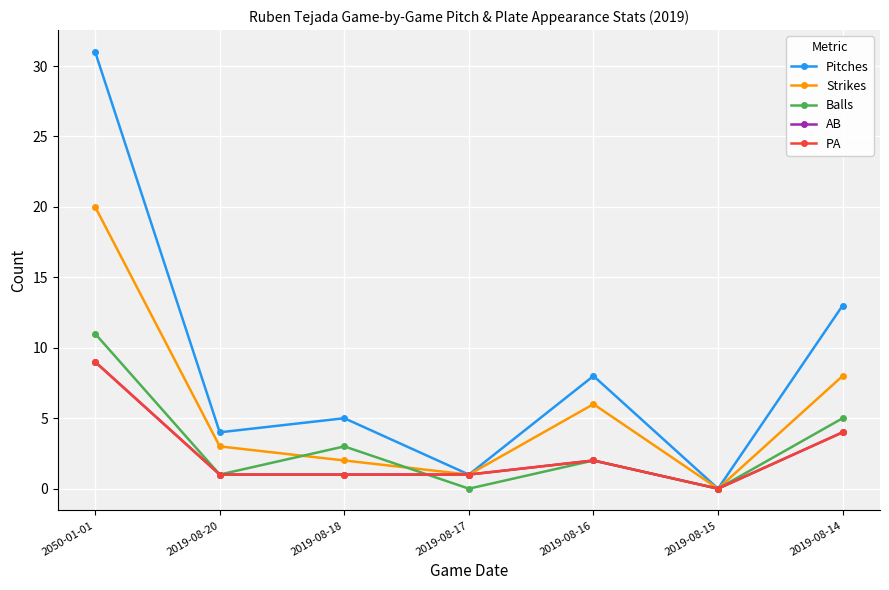

Is this an area chart (filled region under the line)?

No